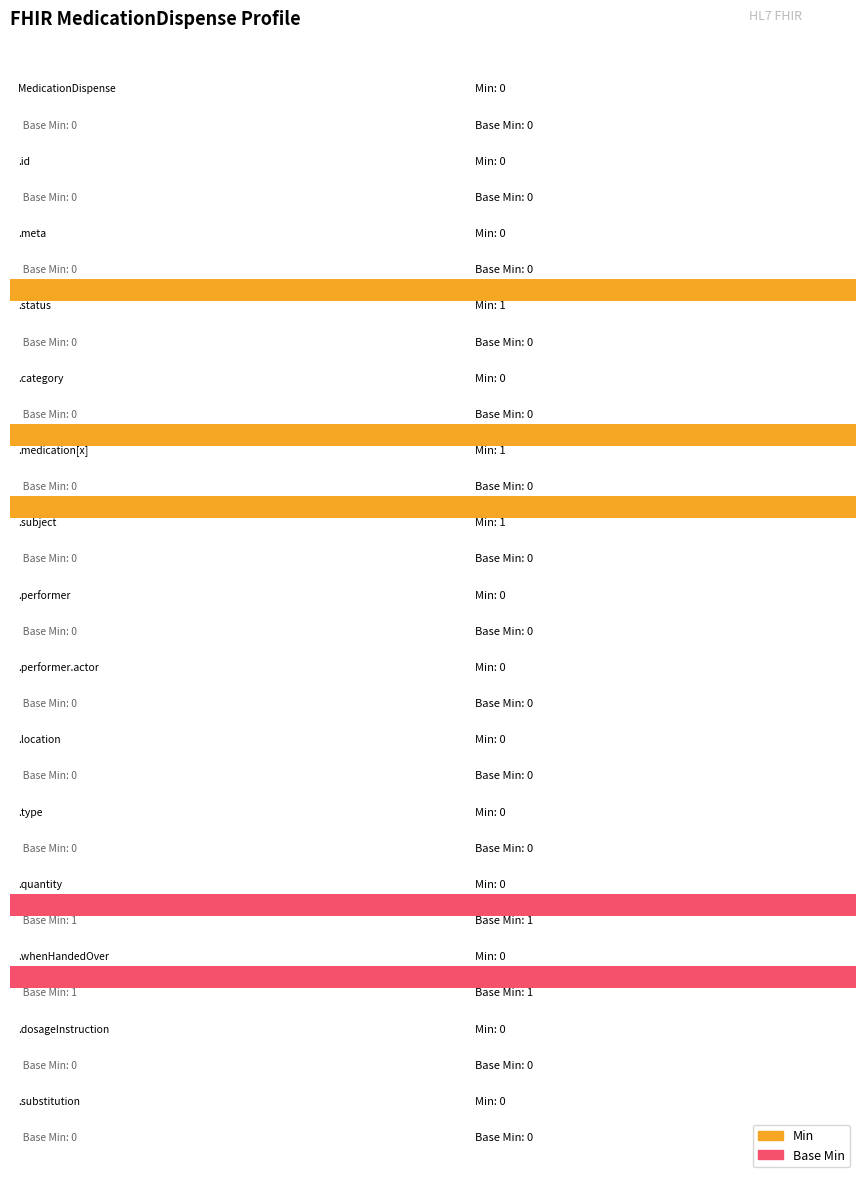

Is the value of Base Min at MedicationDispense.dosageInstruction greater than the value of Min at MedicationDispense.dosageInstruction?

No